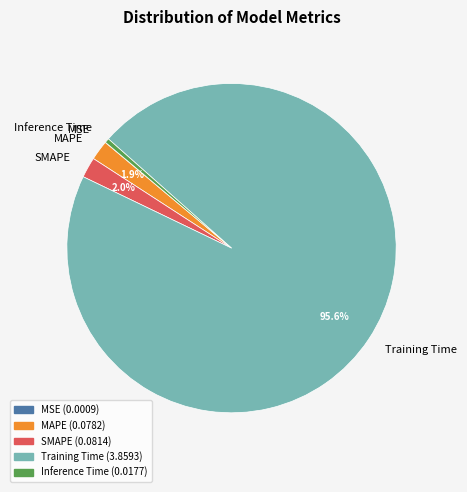

What is the largest slice in the pie chart?

Training Time